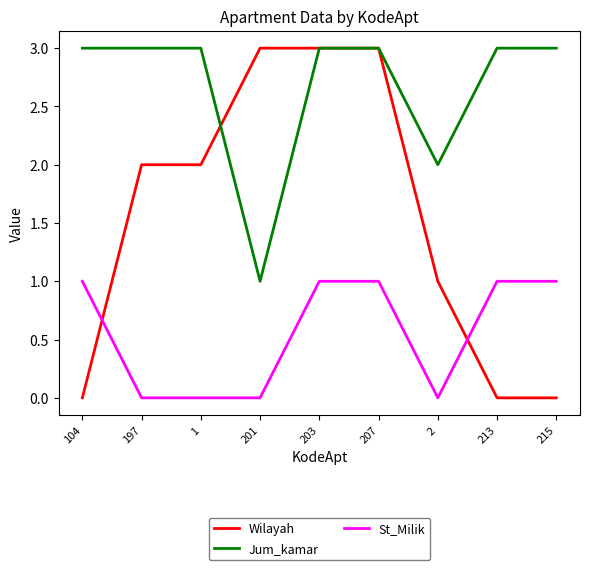

What is the total value across all series at 197?

5